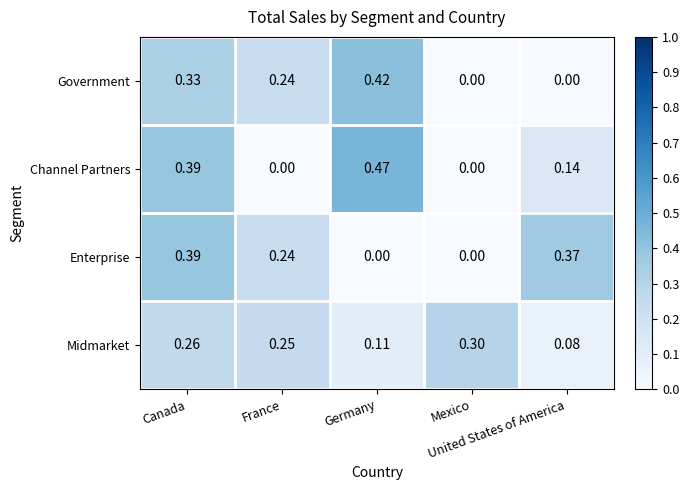

Which series has the widest spread of values?

Channel Partners